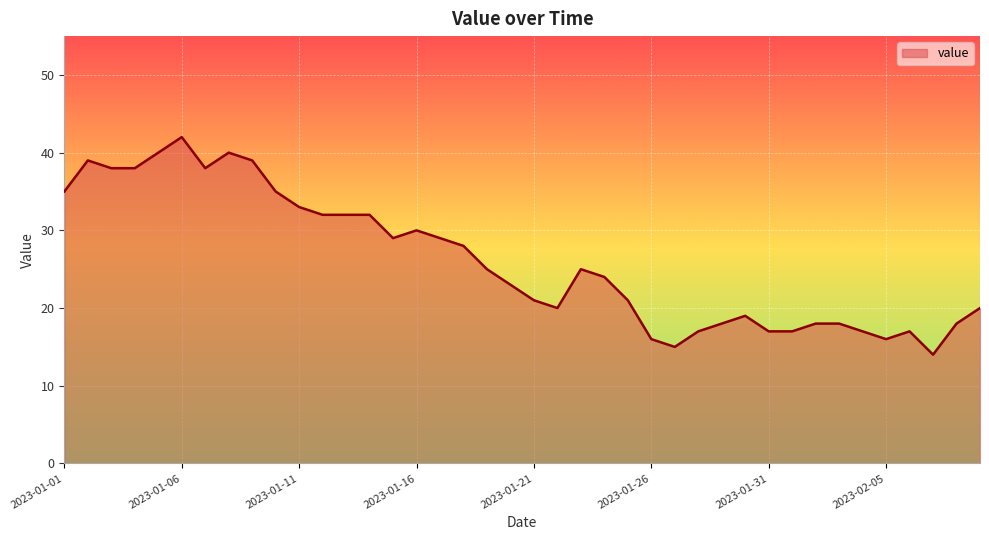

What is the smallest value displayed?

14